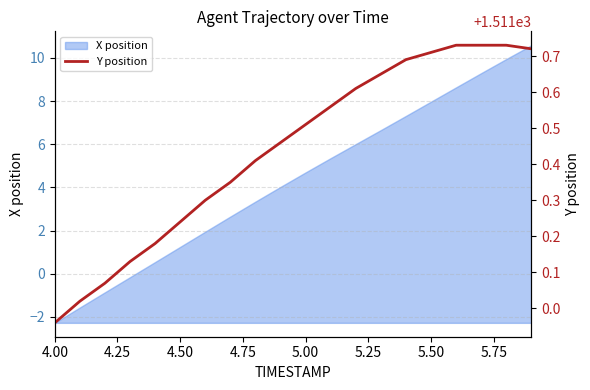

At which category does the chart reach its minimum across all series?

4.00